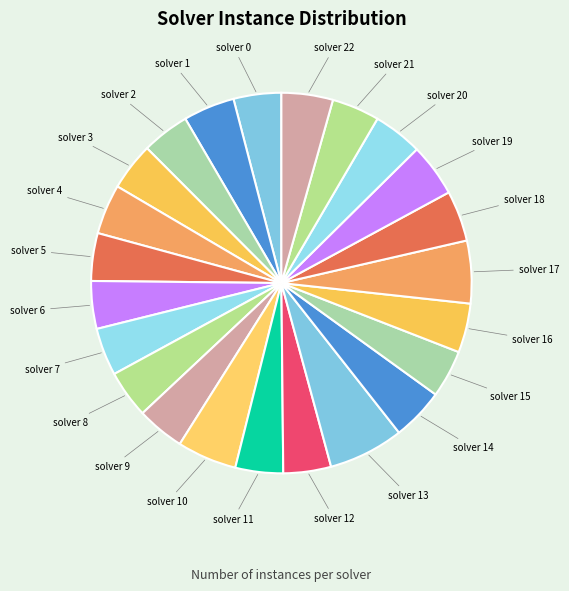

What is the ratio of the value at solver 13 to the value at solver 1?

1.5